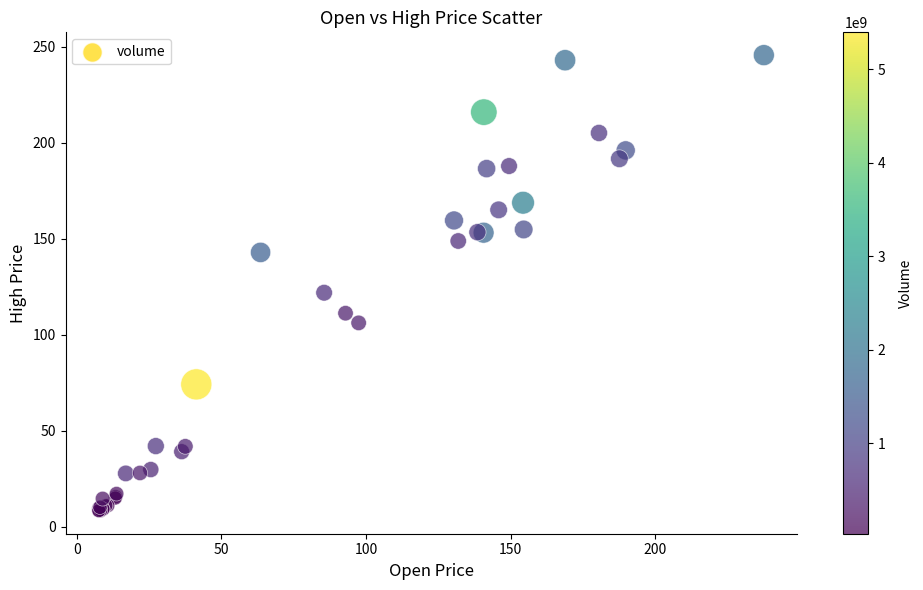

What Y value in the scatter plot is closest to 126?

121.8